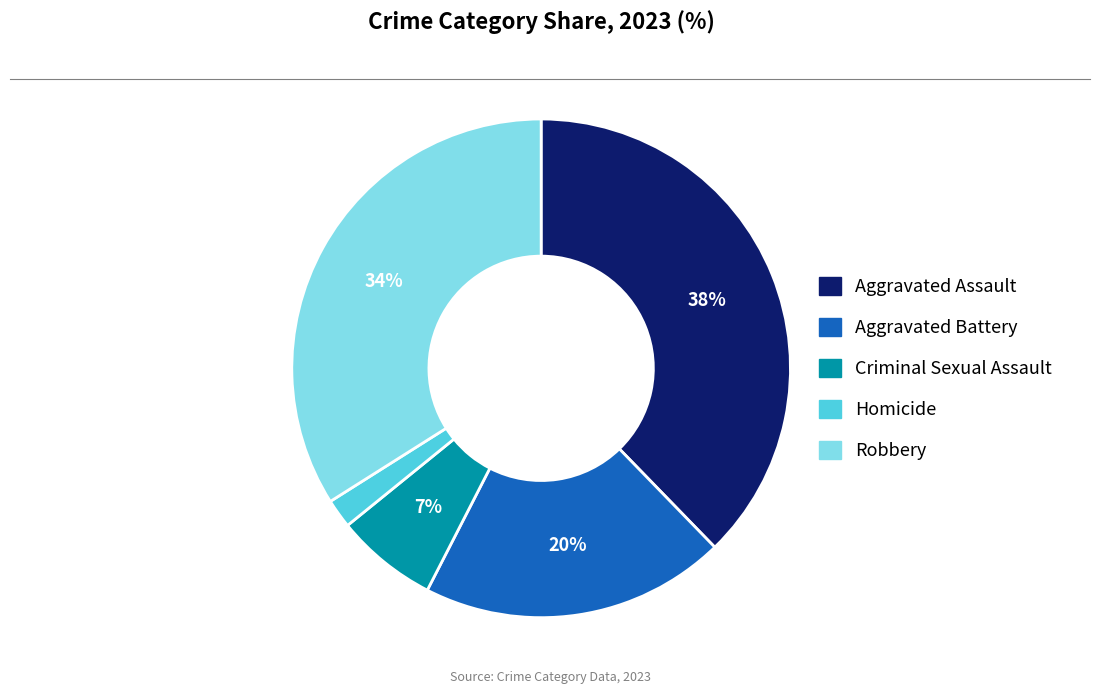

How many segments does this pie chart have?

5